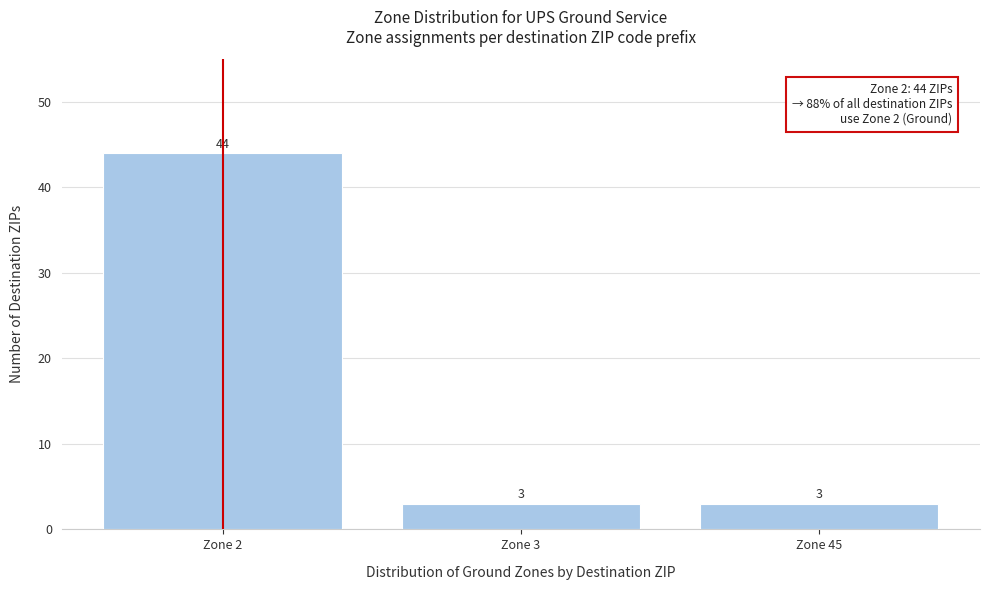

Reading left to right, transcribe all the data shown in this chart.

Zone 2=44	Zone 3=3	Zone 45=3